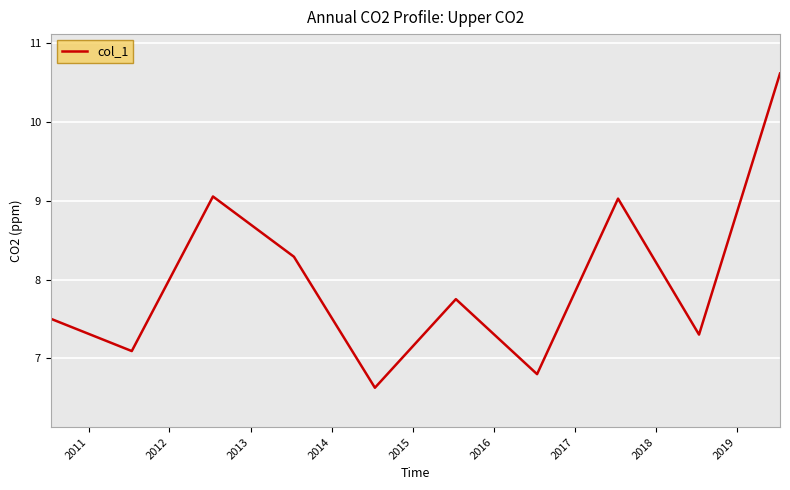

How many values are below 7?

2